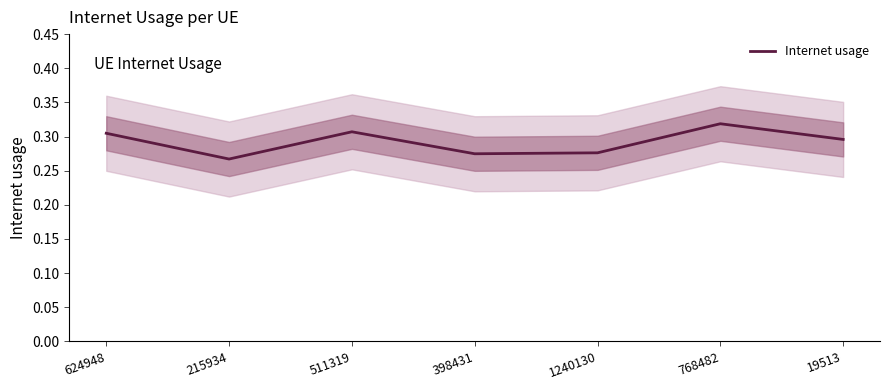

What is the maximum value shown in the chart?

0.3